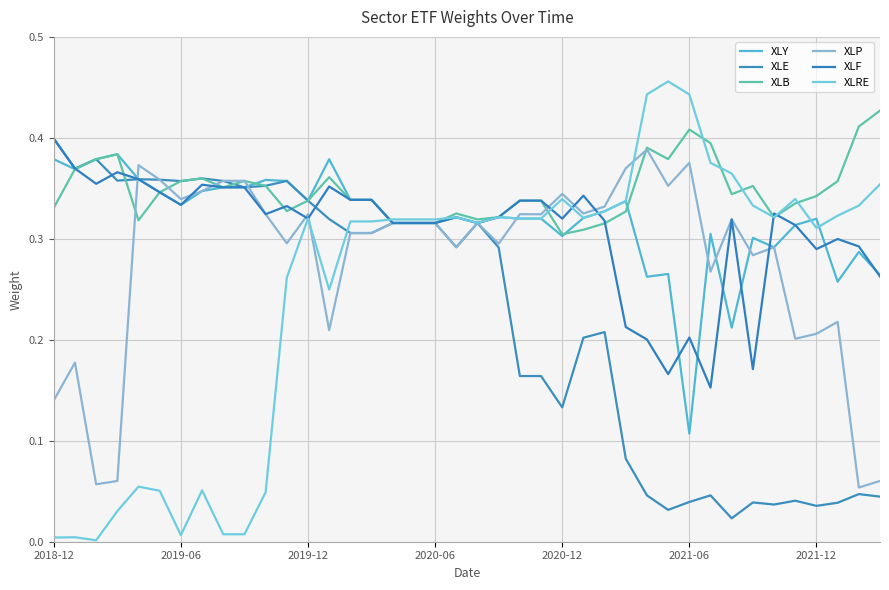

What is the value of the XLF point at the 30th from the left?

0.2